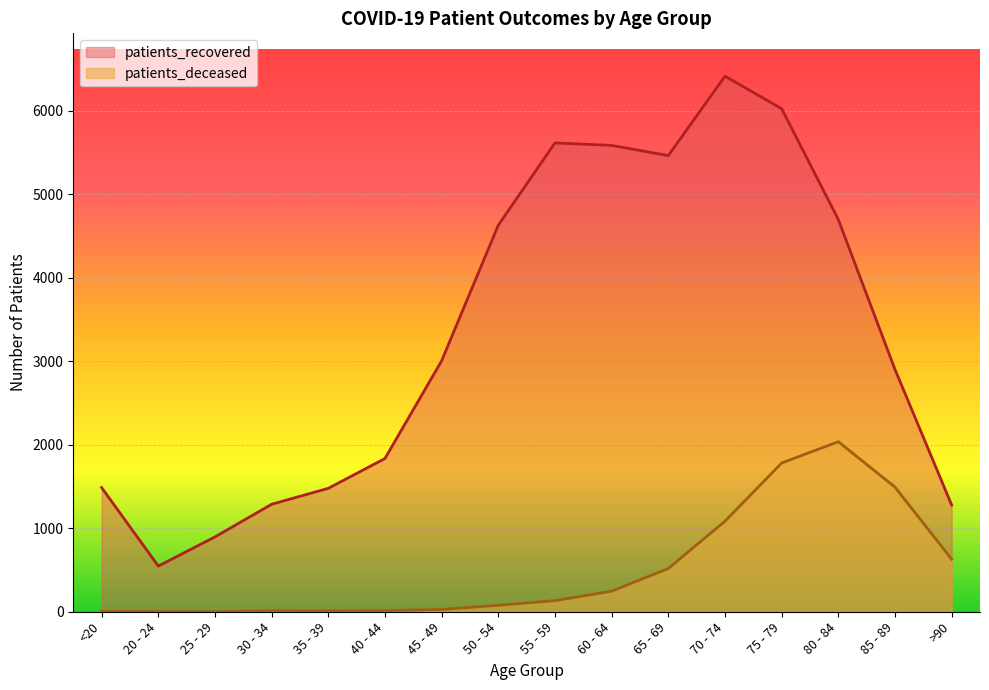

Where is the first local maximum for patients_deceased?

30 - 34